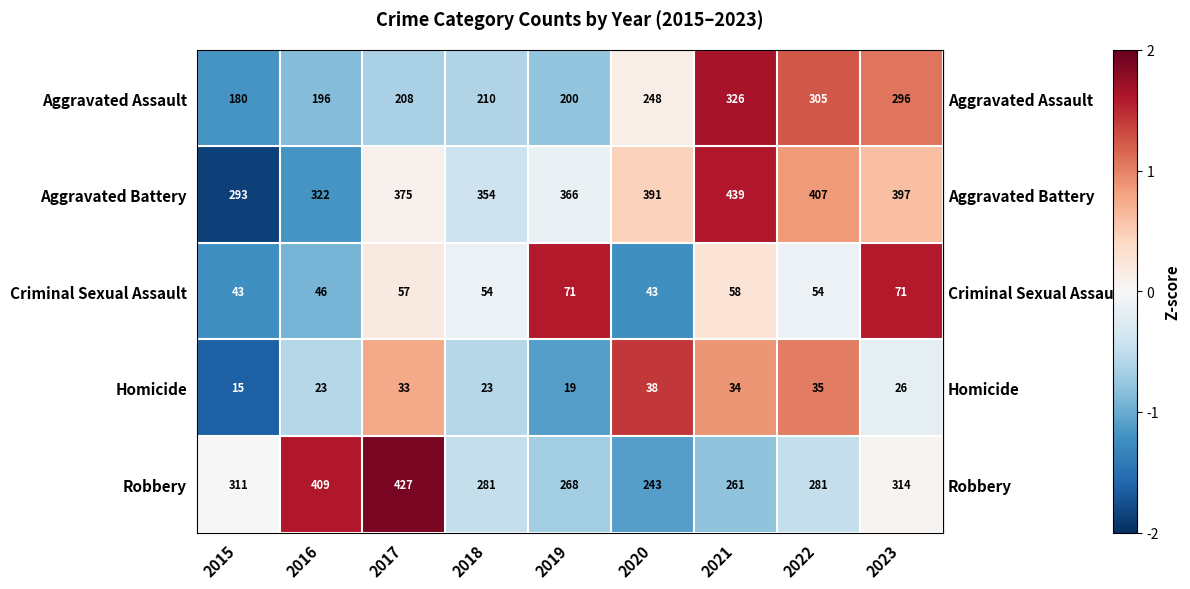

Where is Criminal Sexual Assault nearest to the value 57?

2017